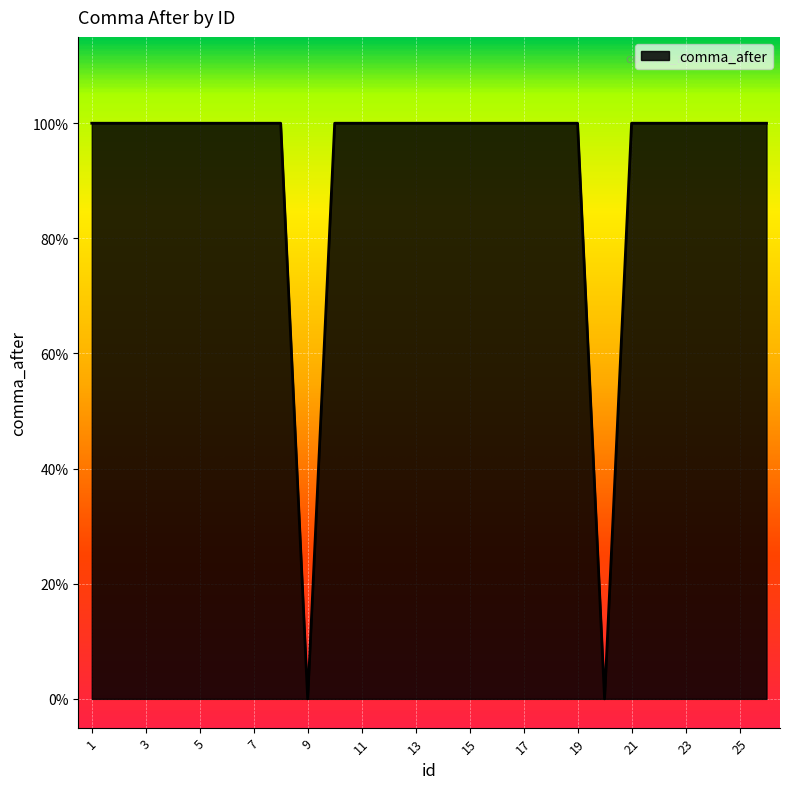

What is the sum of all values?

24